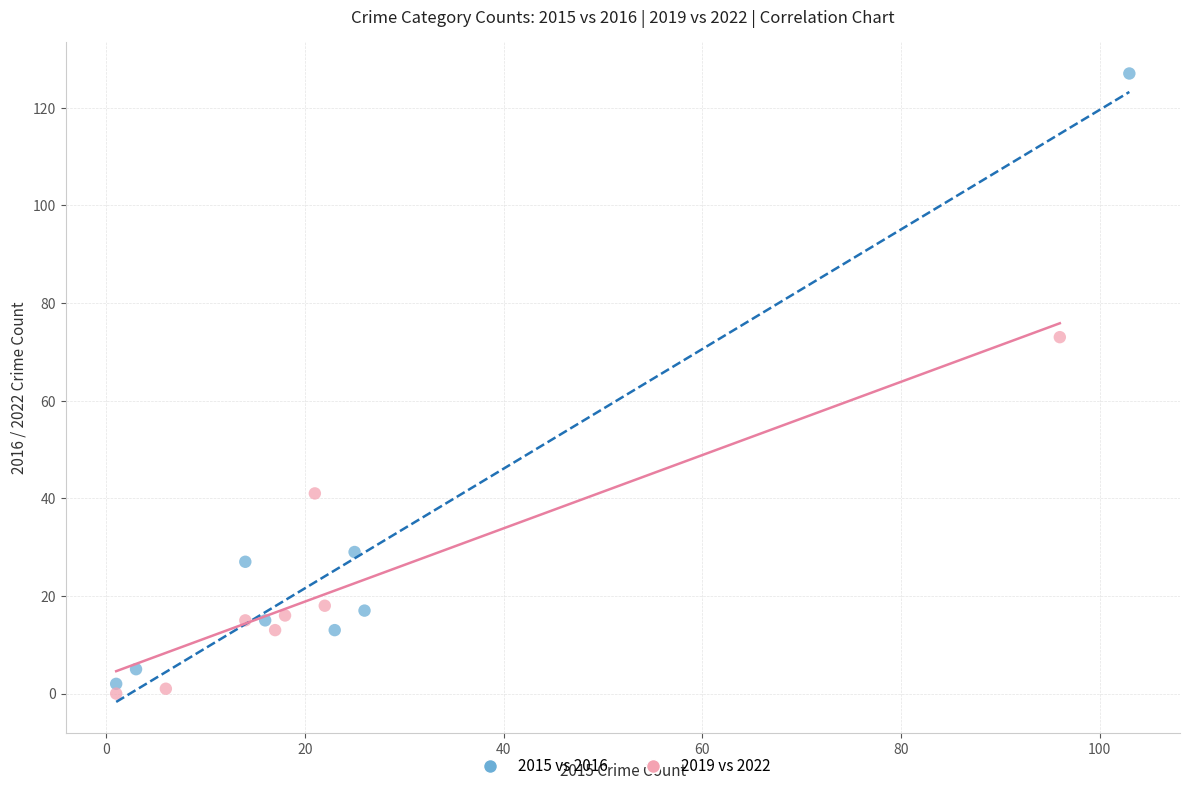

What are all the series names shown in the legend?

2015 vs 2016, 2019 vs 2022